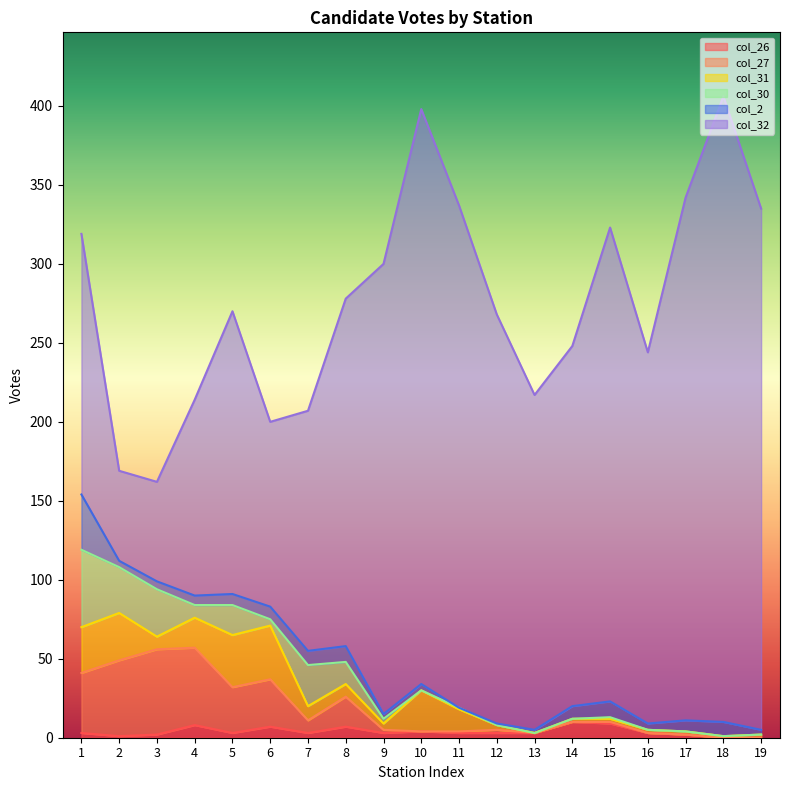

What is the difference between the highest and lowest values at 18?

396